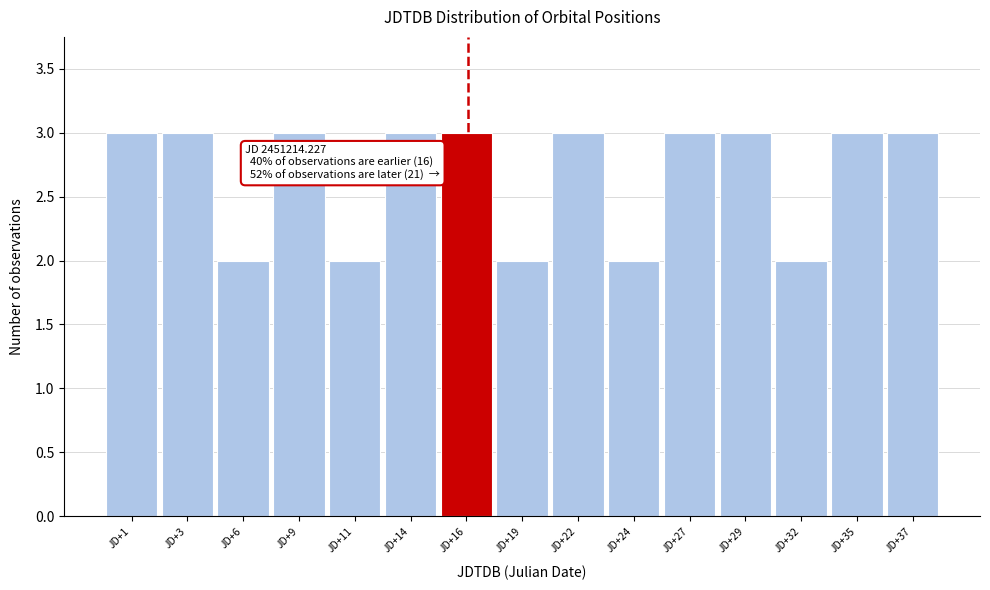

Reading right to left, transcribe all the data shown in this chart.

3	3	2	3	3	2	3	2	3	3	2	3	2	3	3